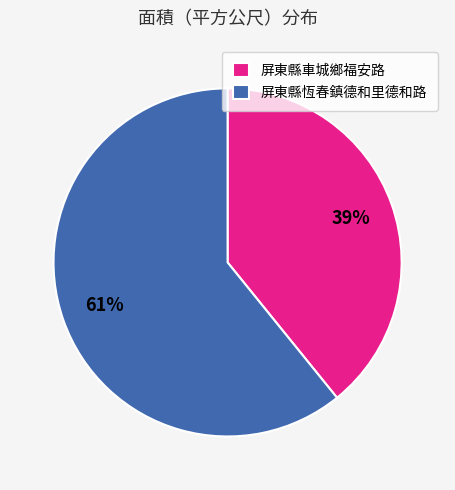

Which category accounts for the majority?

屏東縣恆春鎮德和里德和路